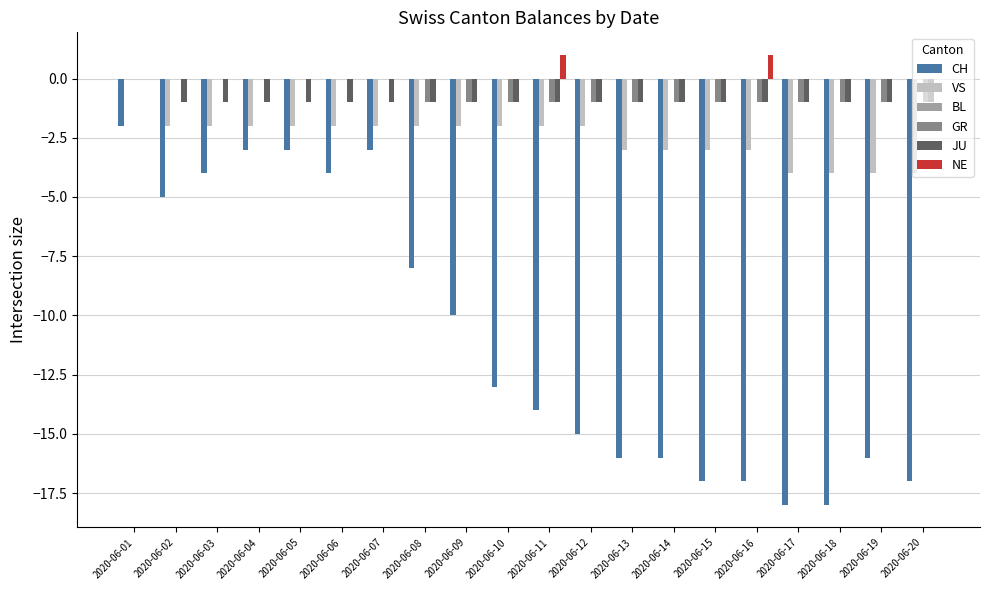

What is the sum of all CH values?

-219